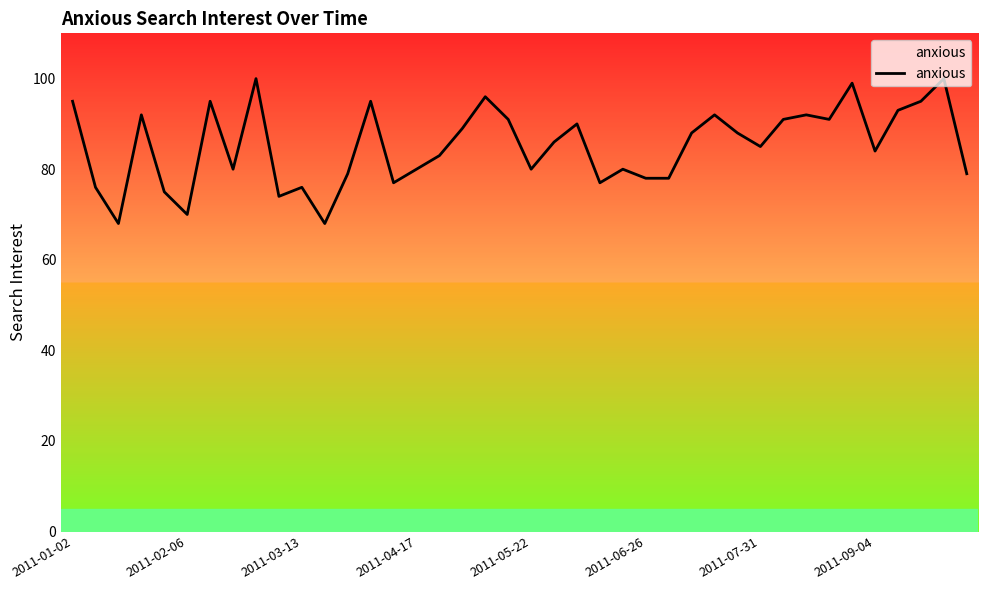

What is the greatest value displayed?

100